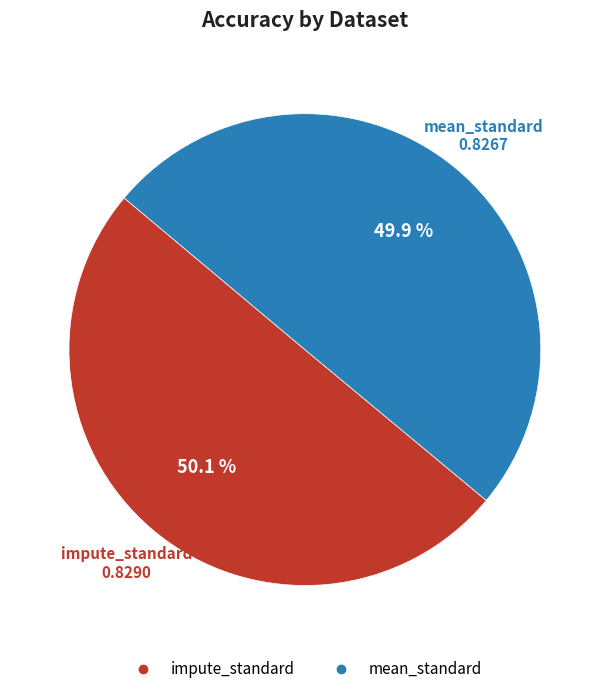

To the nearest percent, what is the combined percentage of mean_standard and impute_standard?

100%